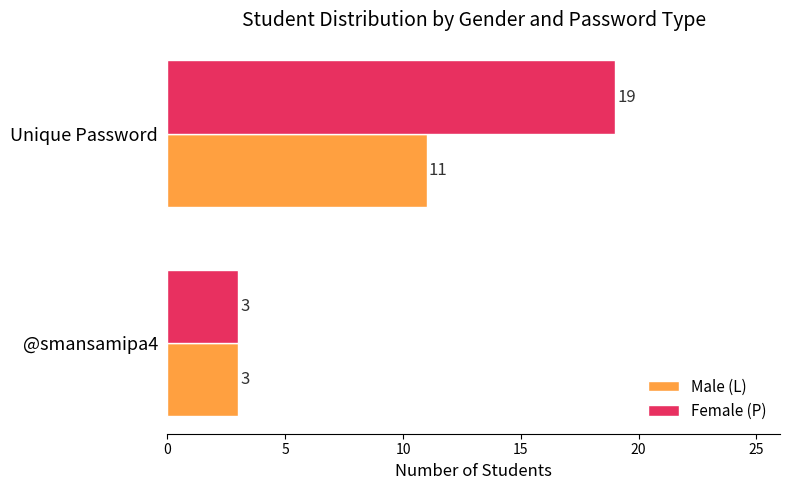

List the series in order of their peak value, highest first.

Female (P), Male (L)